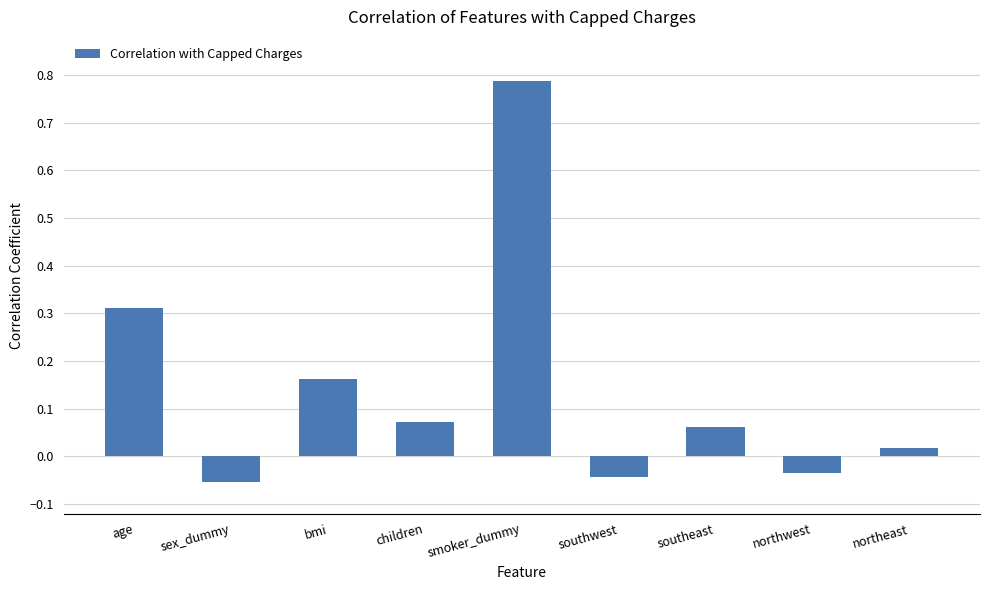

At which category does the chart reach its peak across all series?

smoker_dummy